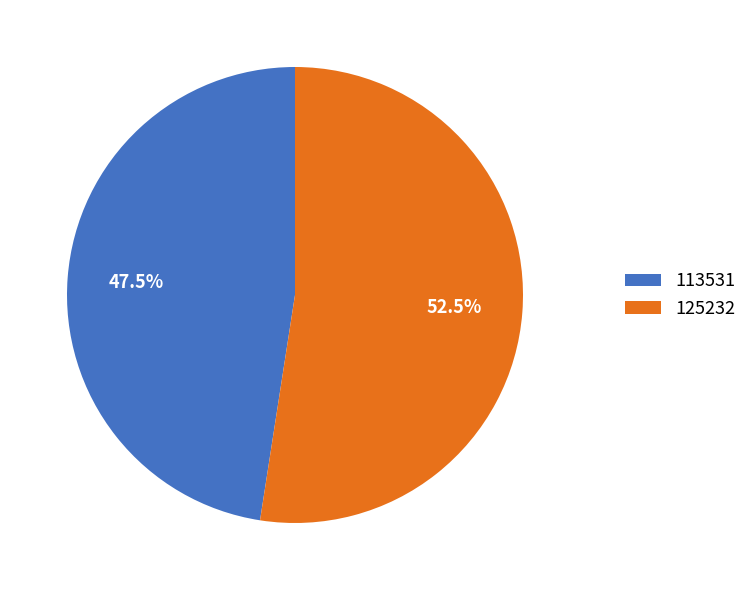

Does 113531 represent more than half of the total?

No